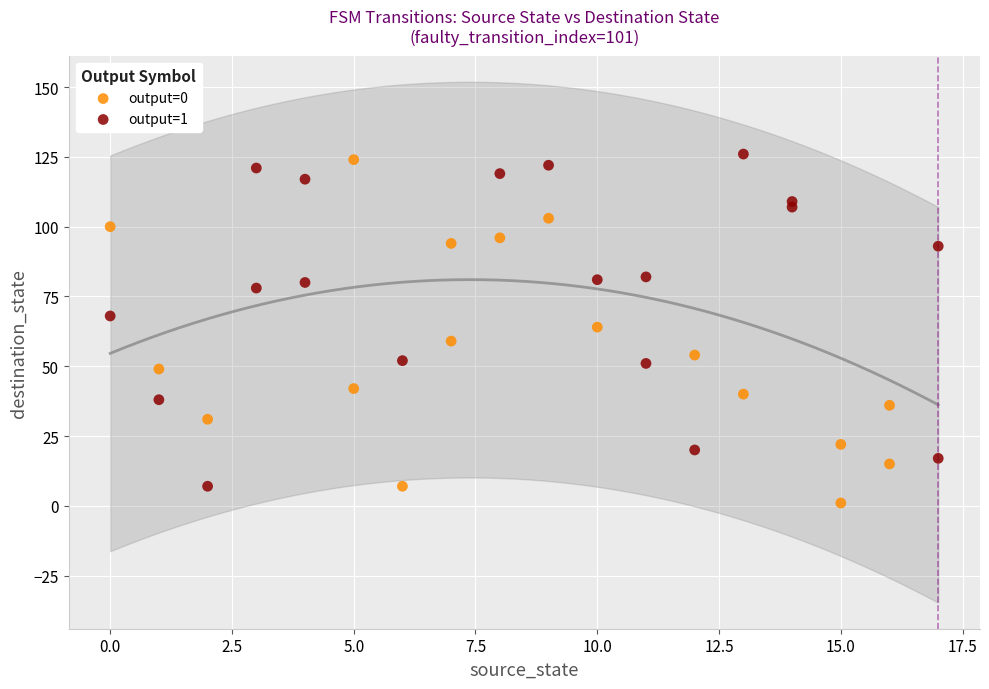

What are all the series names shown in the legend?

output=0, output=1